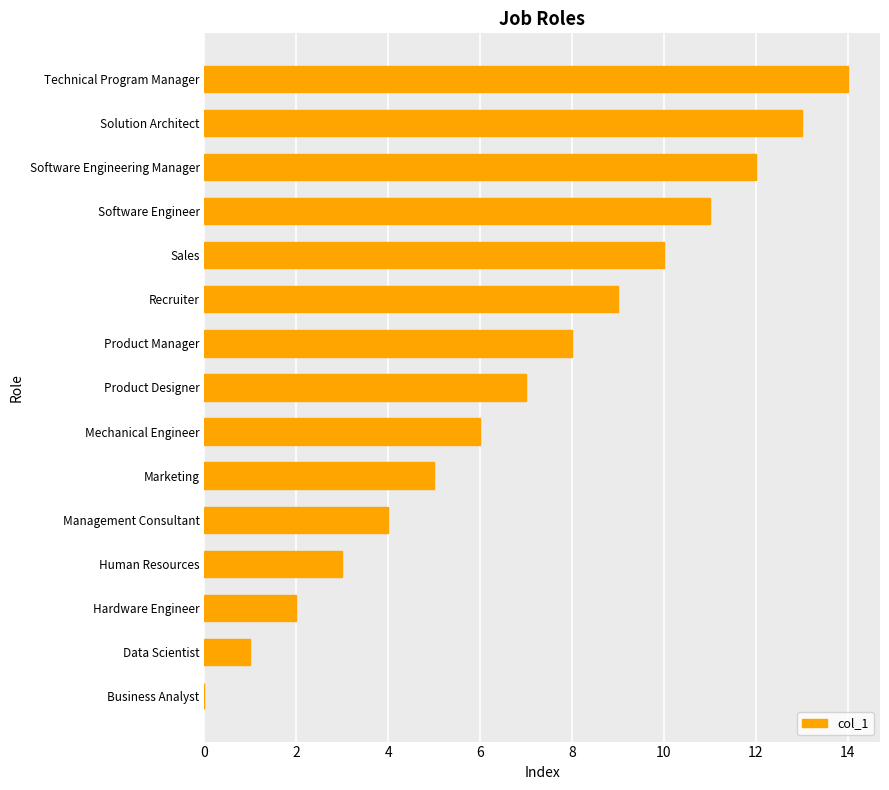

What is the change in value from Product Designer to Sales?

+3